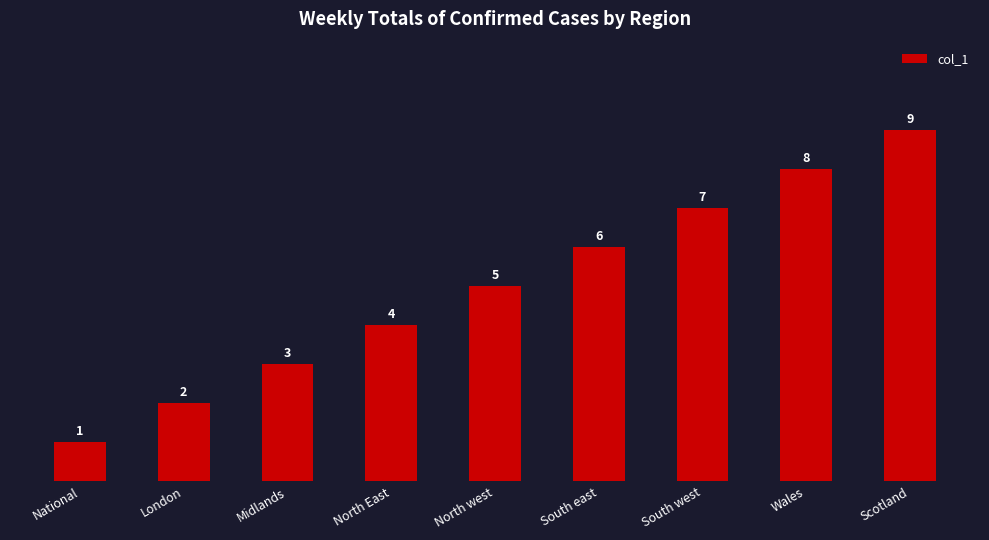

How many values are between 3 and 7?

5